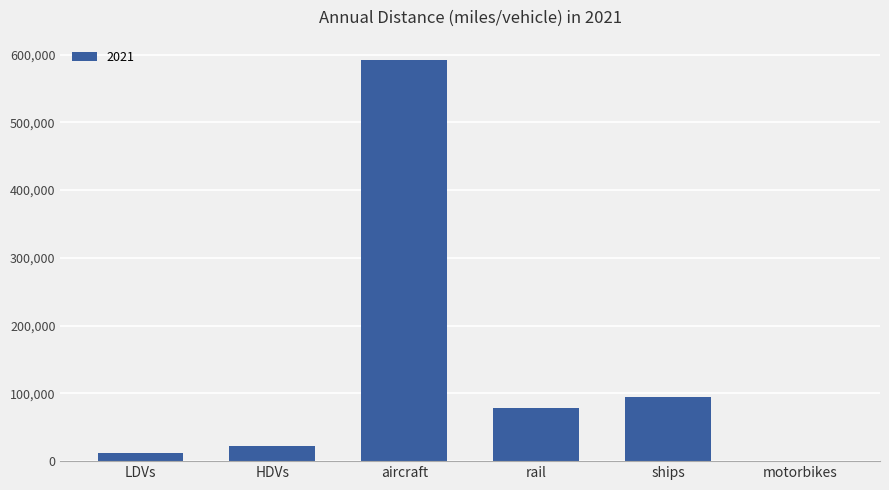

What is the approximate value at aircraft?

592289.7